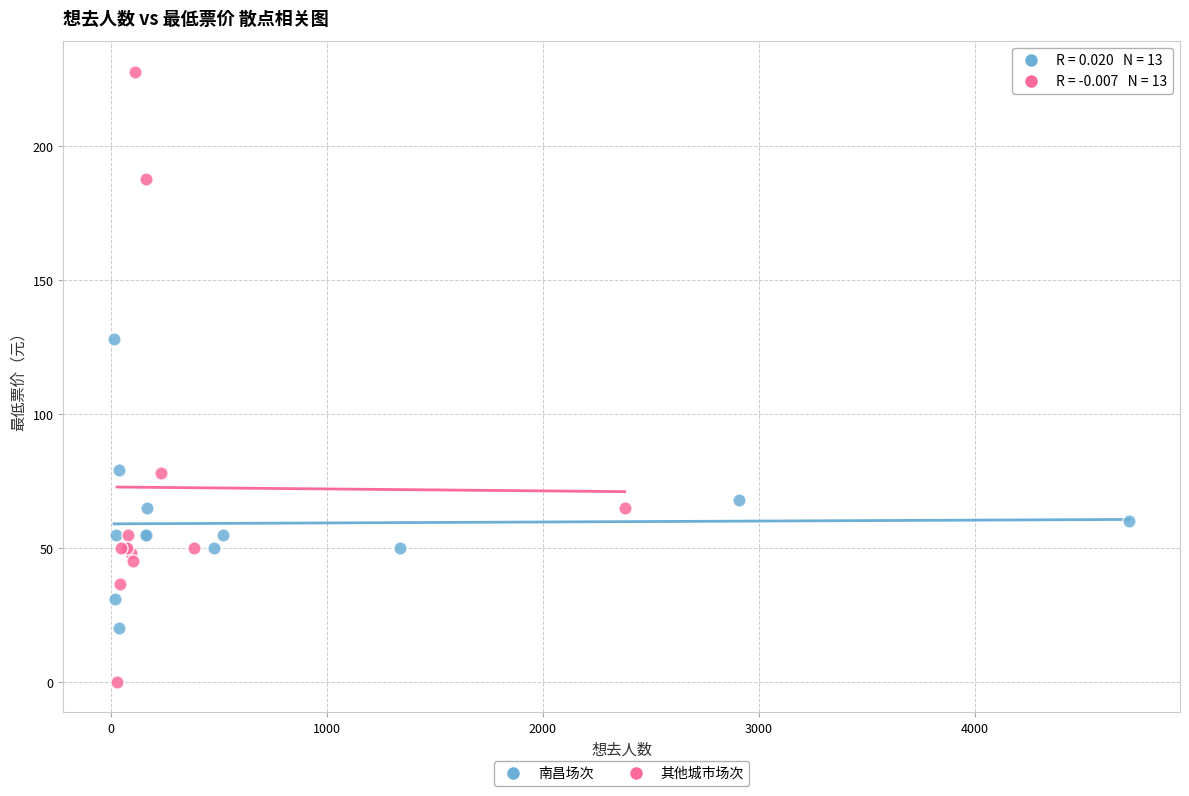

Which series contains the highest Y value?

其他城市场次